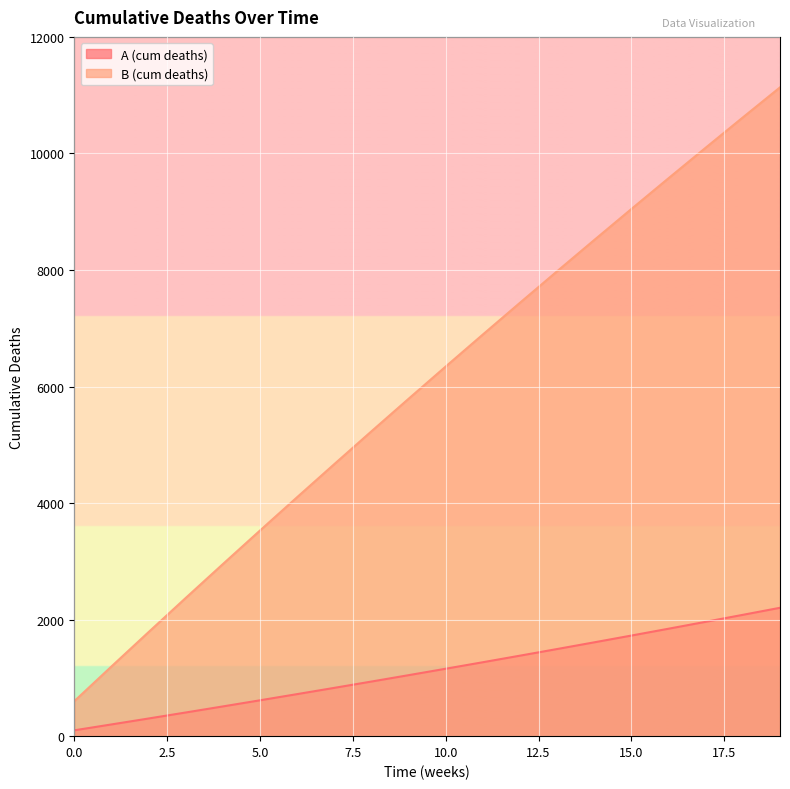

What is the total value across all series at 5?

4144.3